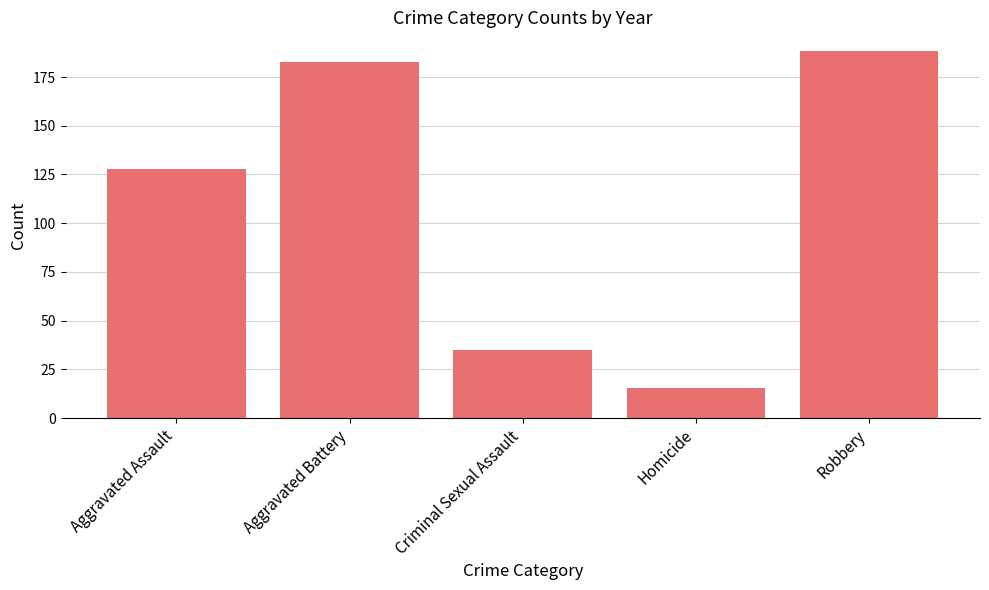

What position from the left is Robbery?

5